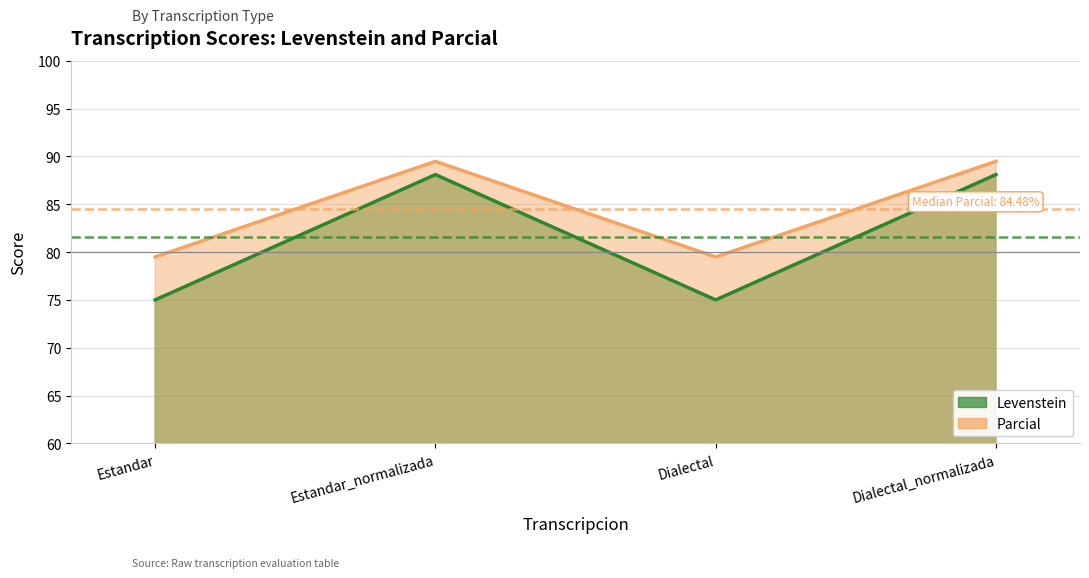

Which category has the highest value in the Levenstein series?

Estandar_normalizada